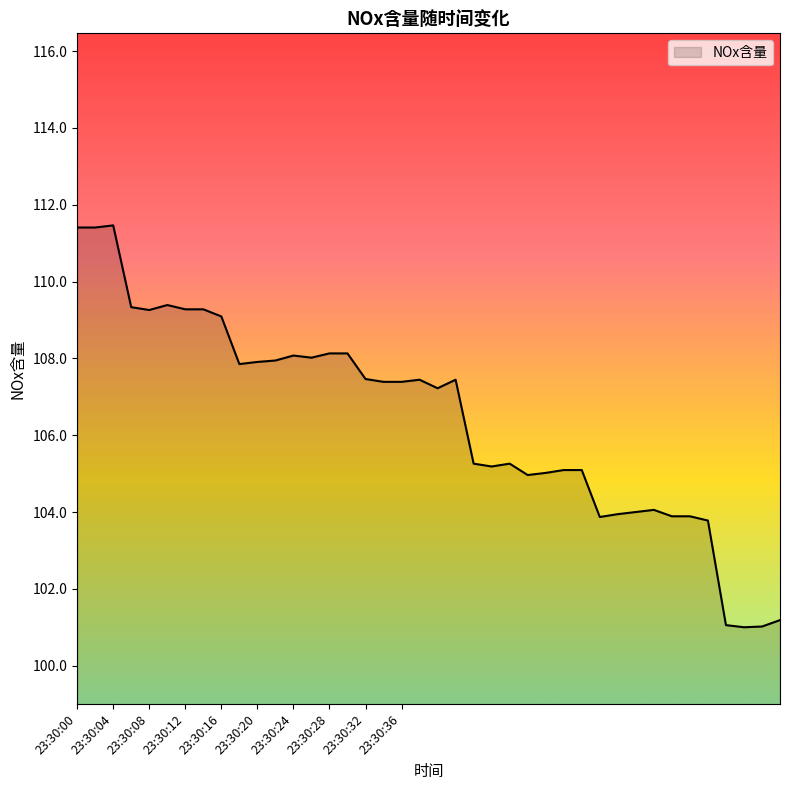

What is the difference between the maximum and minimum values?

10.5